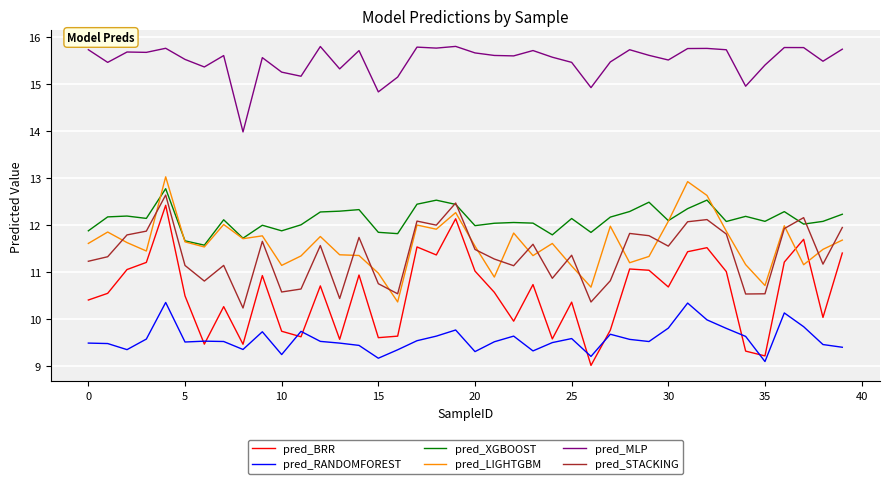

Which series has the largest total across all categories?

pred_MLP